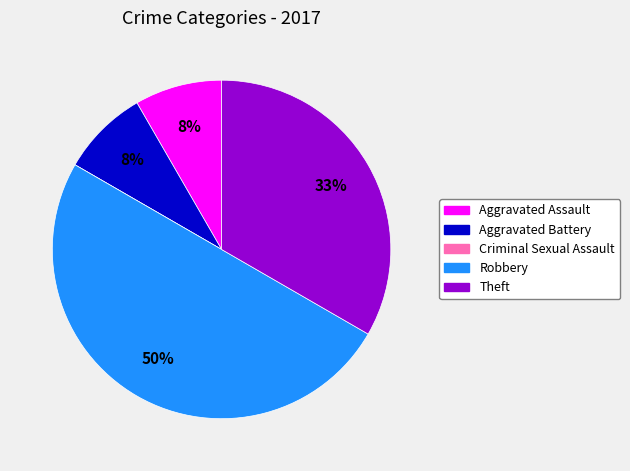

Between Aggravated Battery and Robbery, which is larger?

Robbery